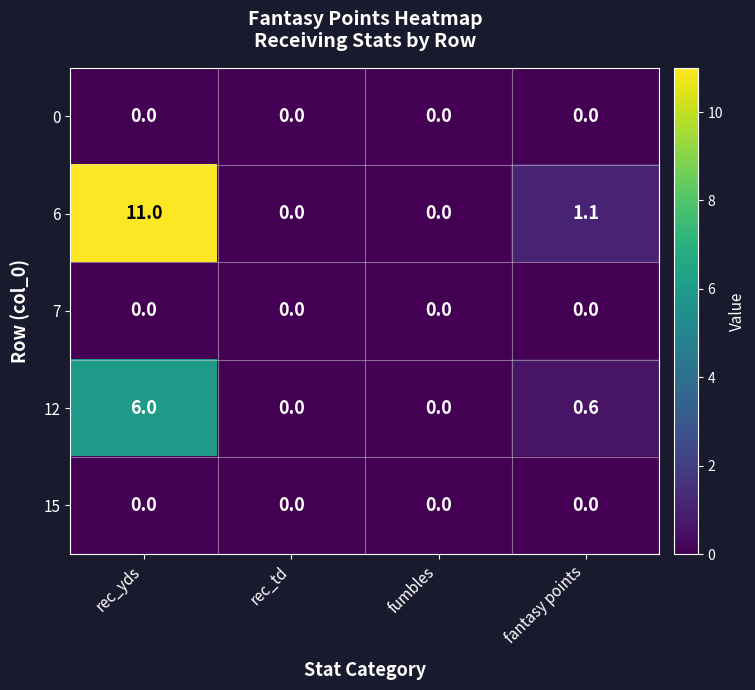

How many distinct data groups are displayed?

5